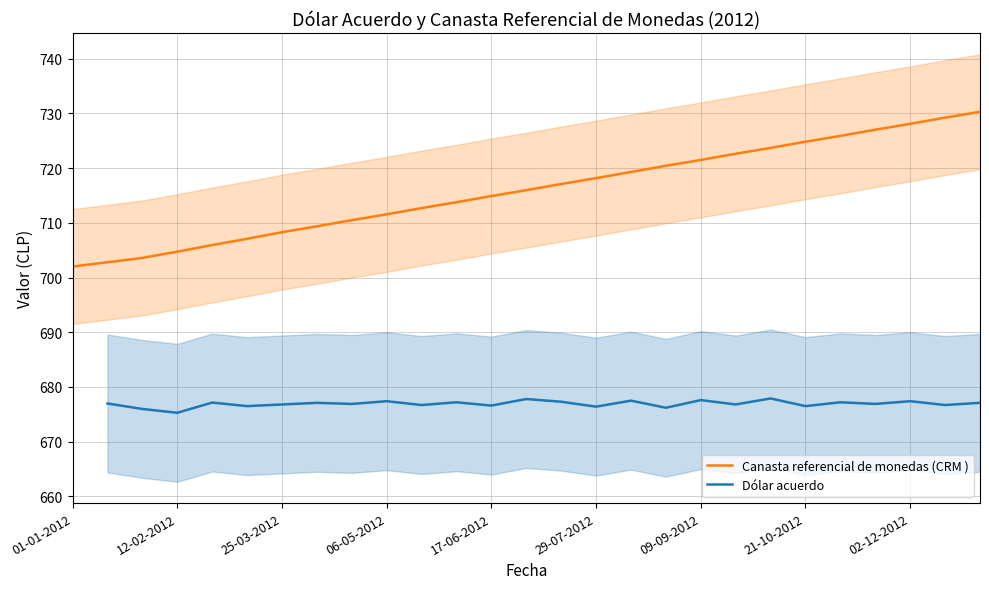

At which label is Canasta referencial de monedas (CRM ) closest to 716?

13